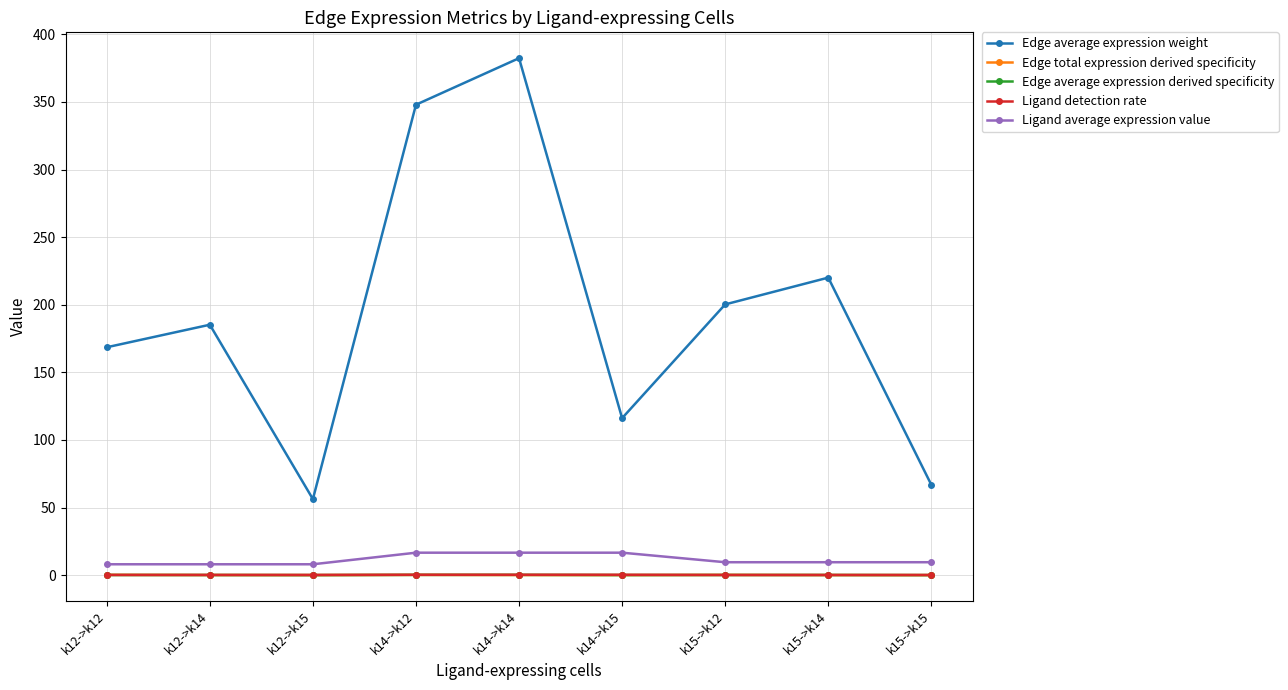

What is the total value across all series at k14->k14?

399.6